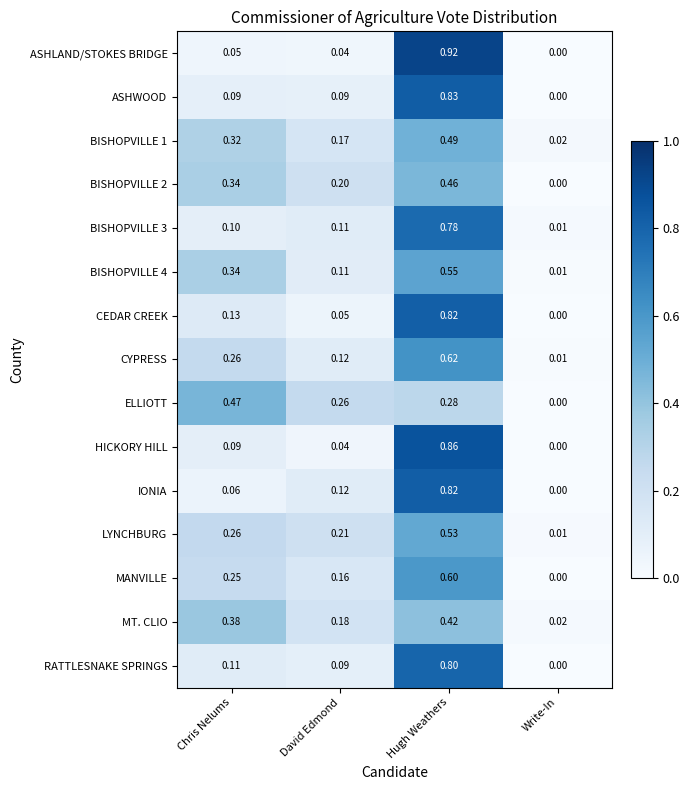

Where is BISHOPVILLE 1 nearest to the value 0?

Write-In